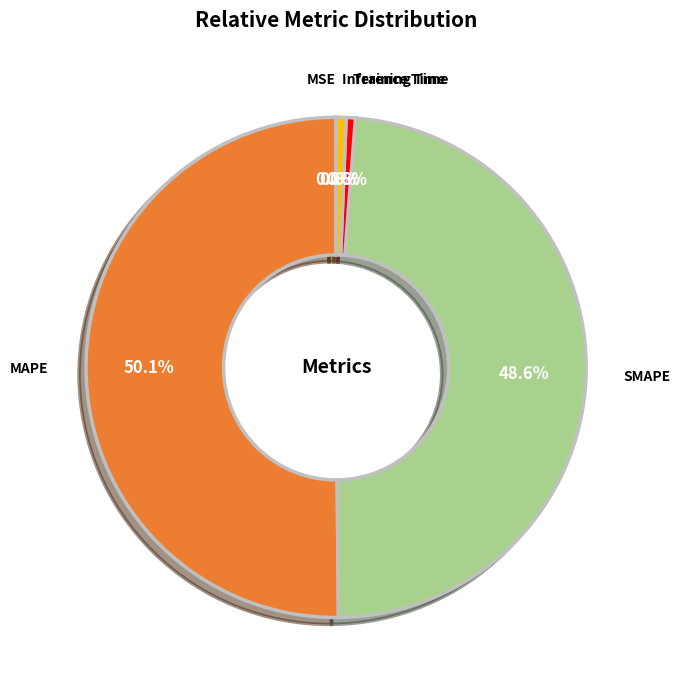

What percentage is the MAPE slice, to the nearest percent?

50%